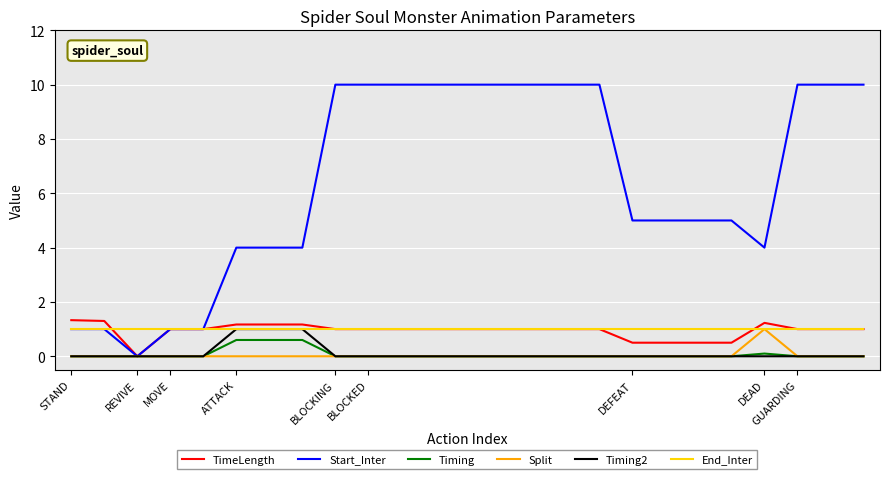

What are all the series names shown in the legend?

TimeLength, Start_Inter, Timing, Split, Timing2, End_Inter